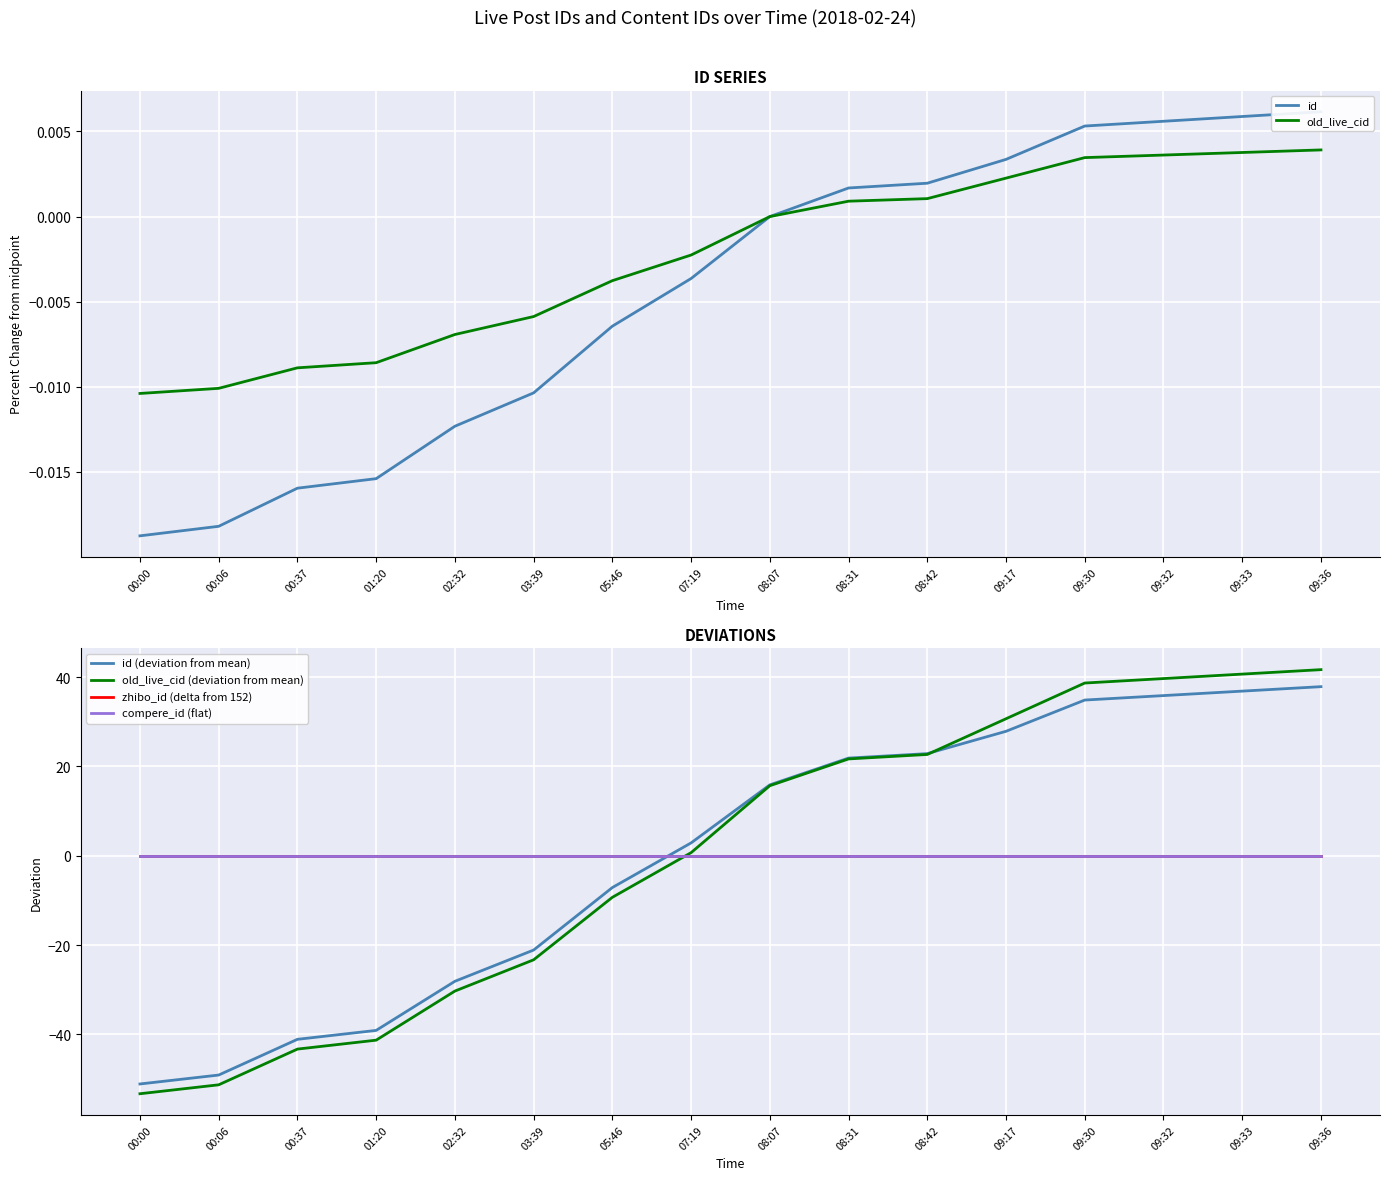

The value of id (deviation from mean) at 01:20 is -26.3. True or false?

False